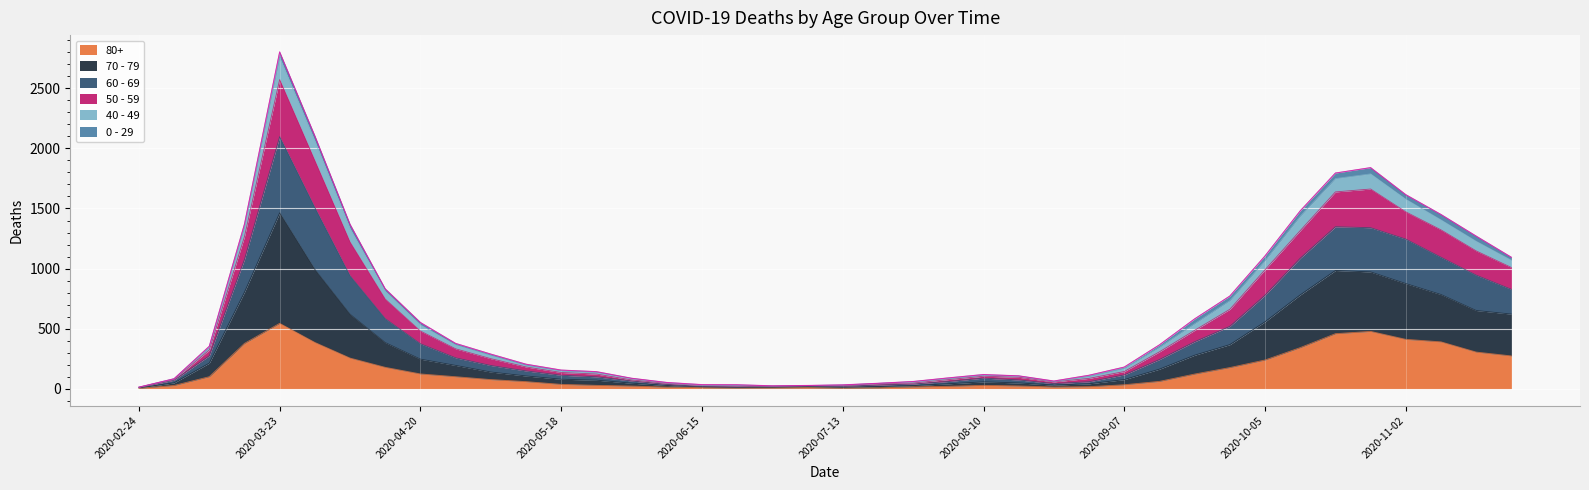

What is the label of the 25th point from the left?

2020-08-10